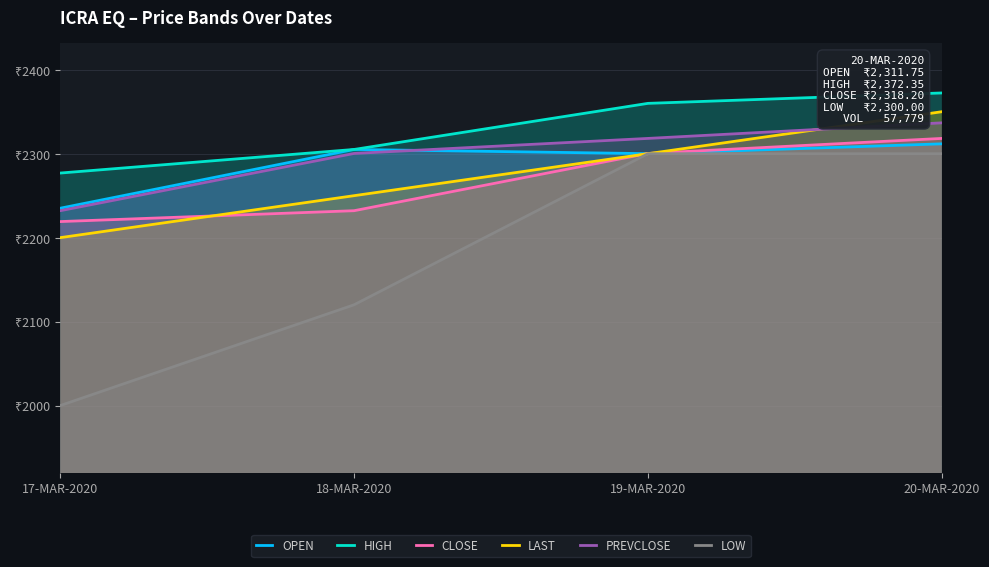

What is the average value of the CLOSE series?

2267.4